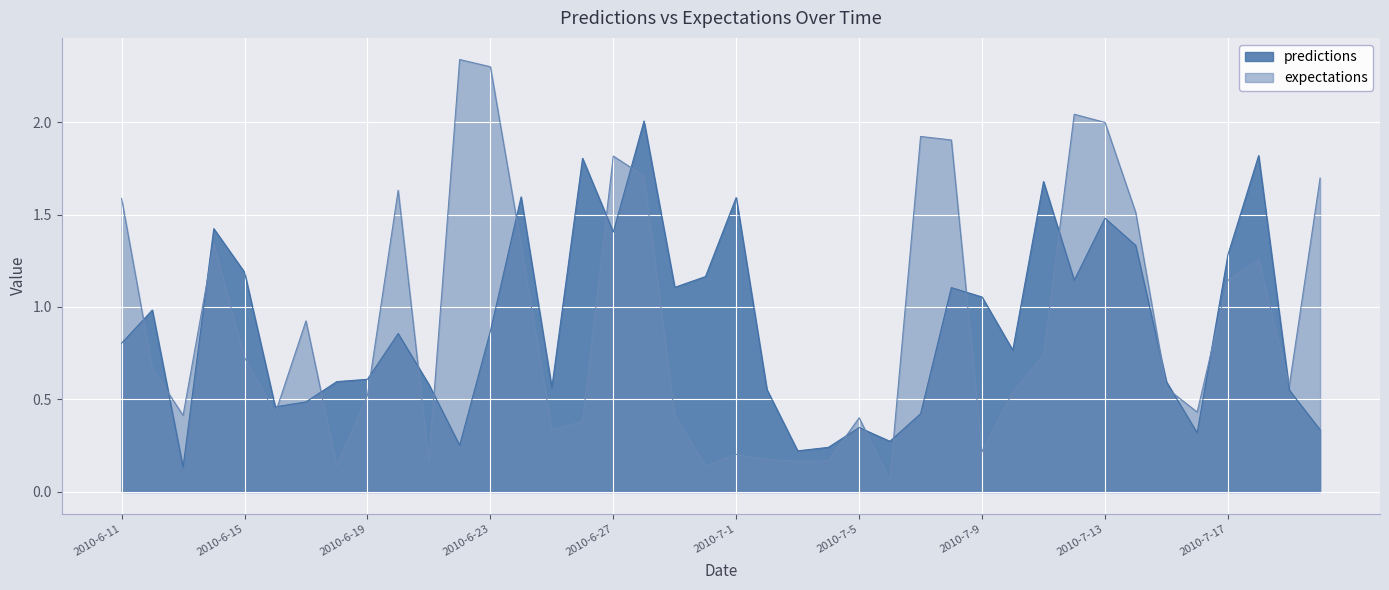

Is the value of expectations at 2010-7-3 greater than the value of predictions at 2010-7-6?

No